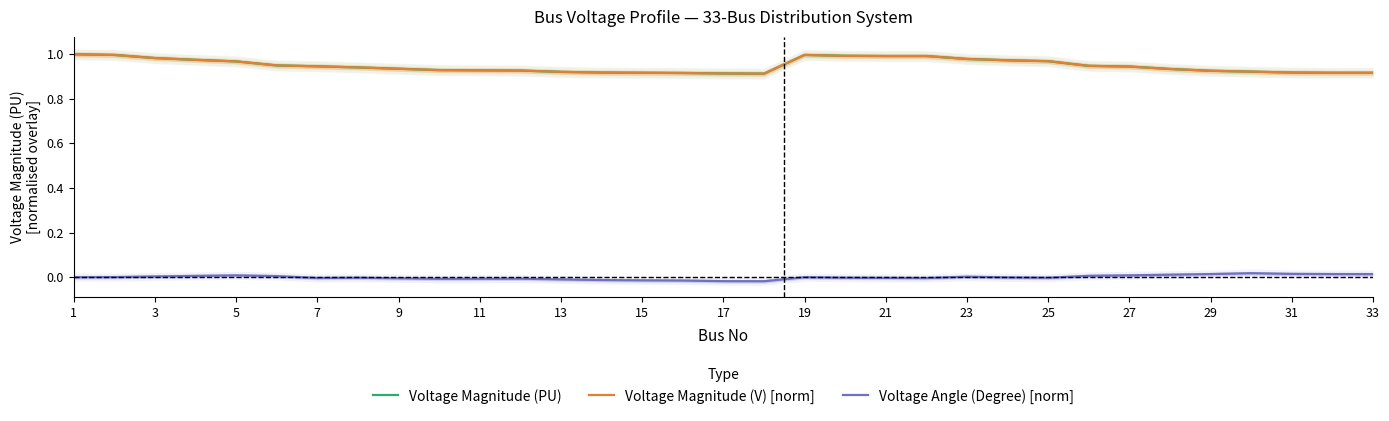

Which category has the highest value in the Voltage Magnitude (V) [norm] series?

1